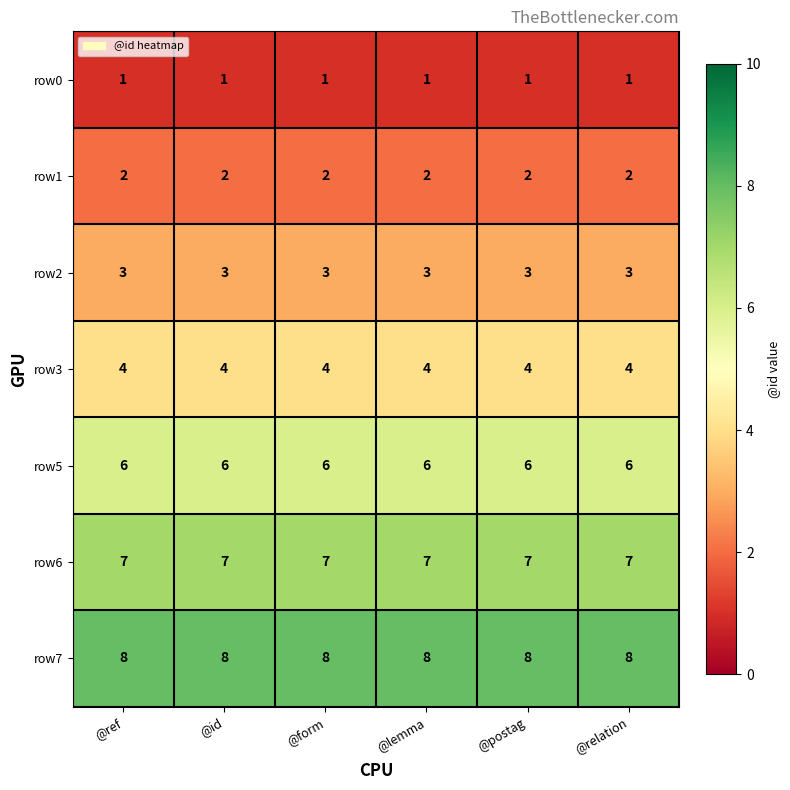

What is the greatest value displayed?

8